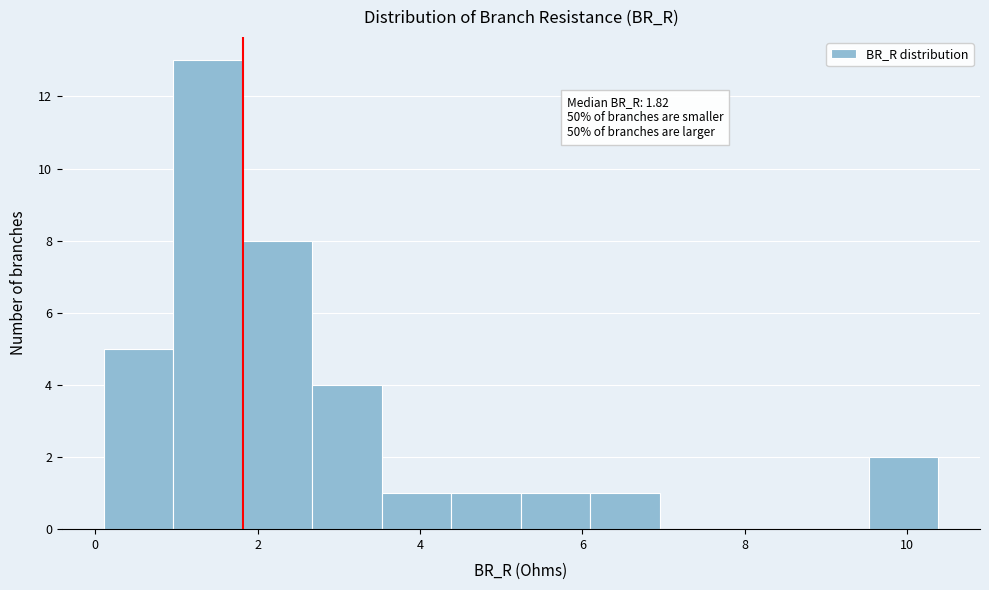

Which range on the x-axis has the tallest bar?

1.0 to 1.8